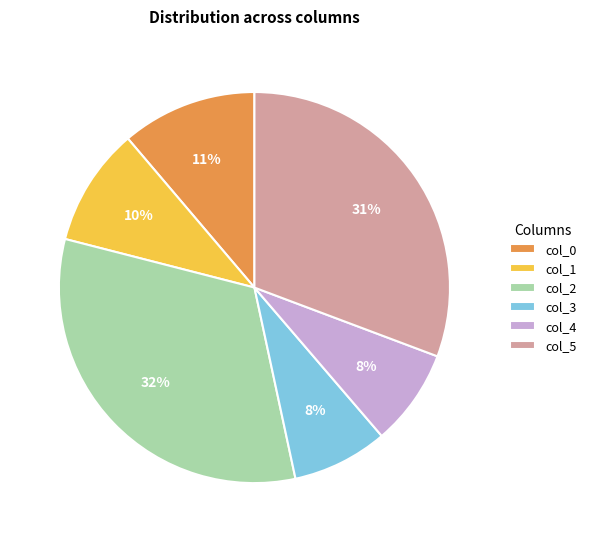

To the nearest percent, what is the difference between the largest and smallest slice percentages?

24%